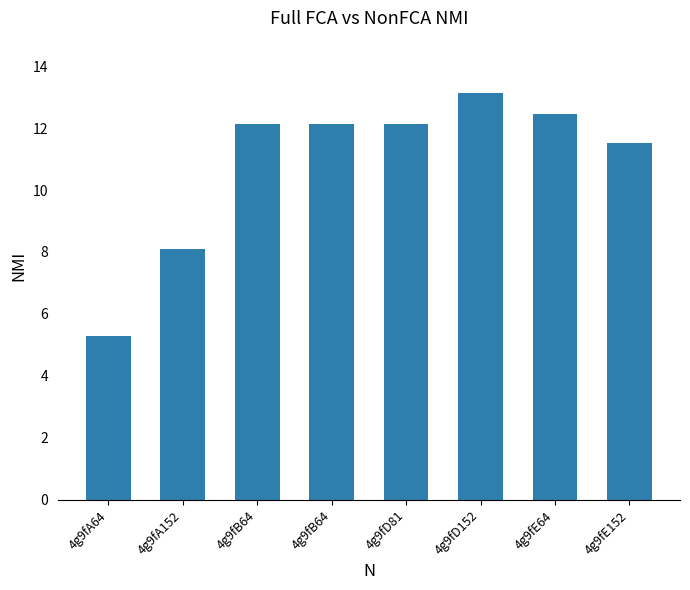

Which label corresponds to the largest value in the chart?

4g9fD152